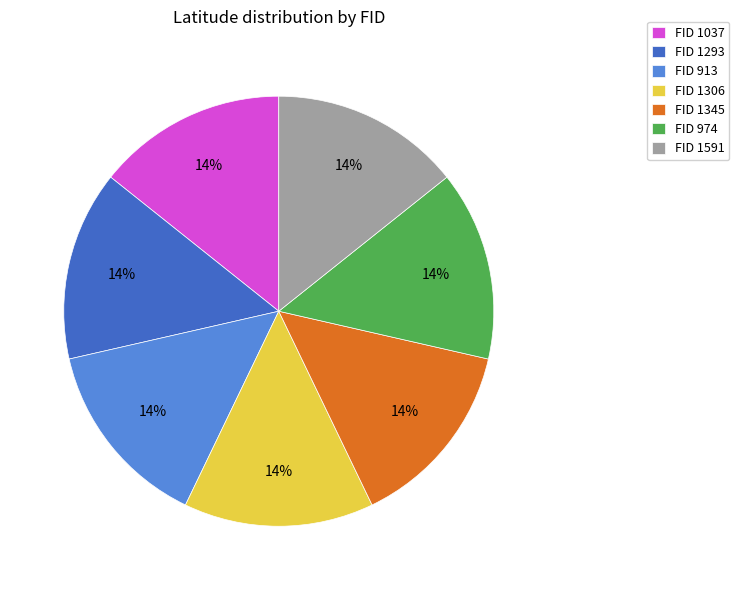

The FID 974 slice represents 29% of the pie. True or false?

False